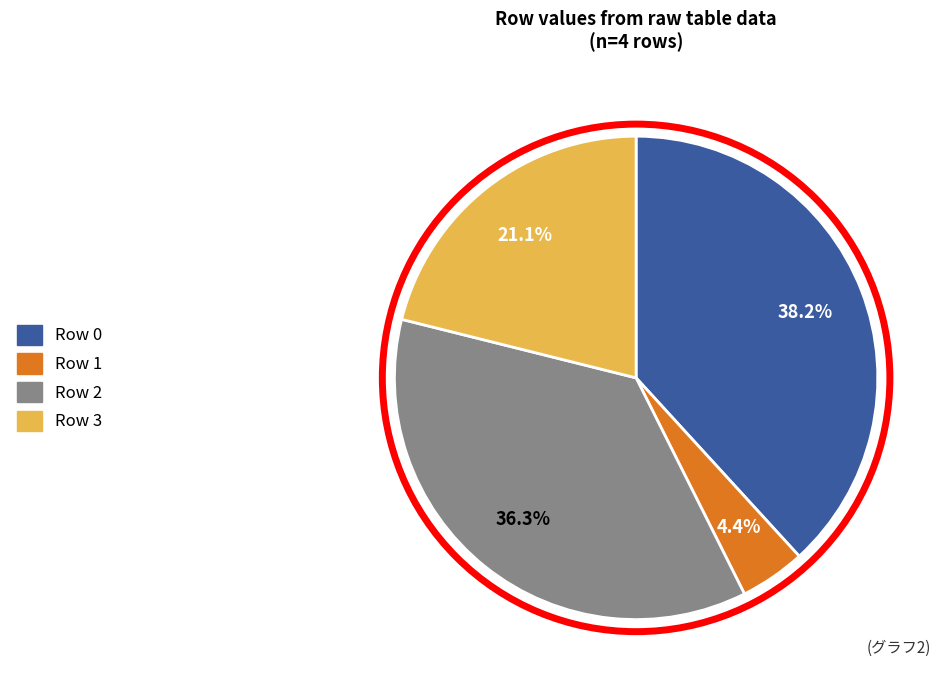

Is there any slice that represents more than half of the pie?

No